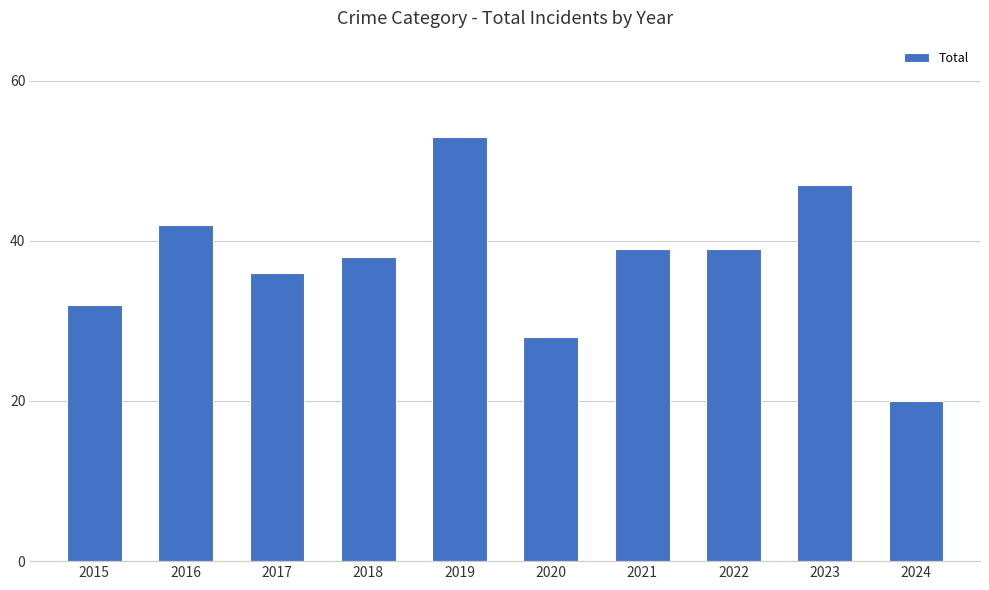

What is the minimum value shown in the chart?

20